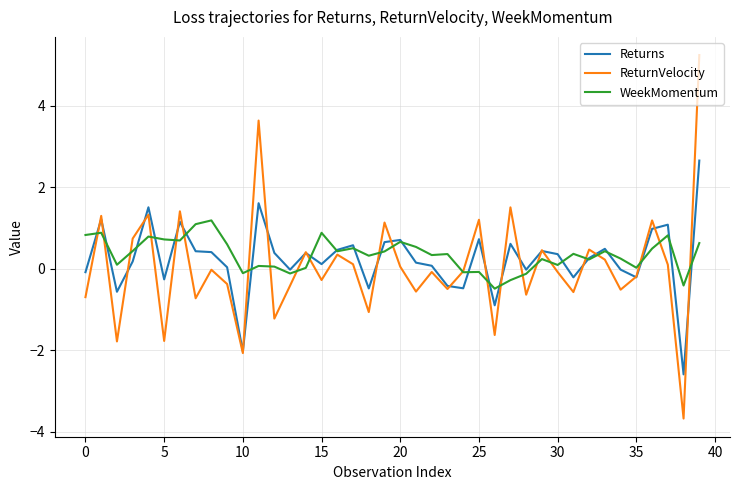

After their last crossing, which series has the higher values: WeekMomentum or Returns?

Returns